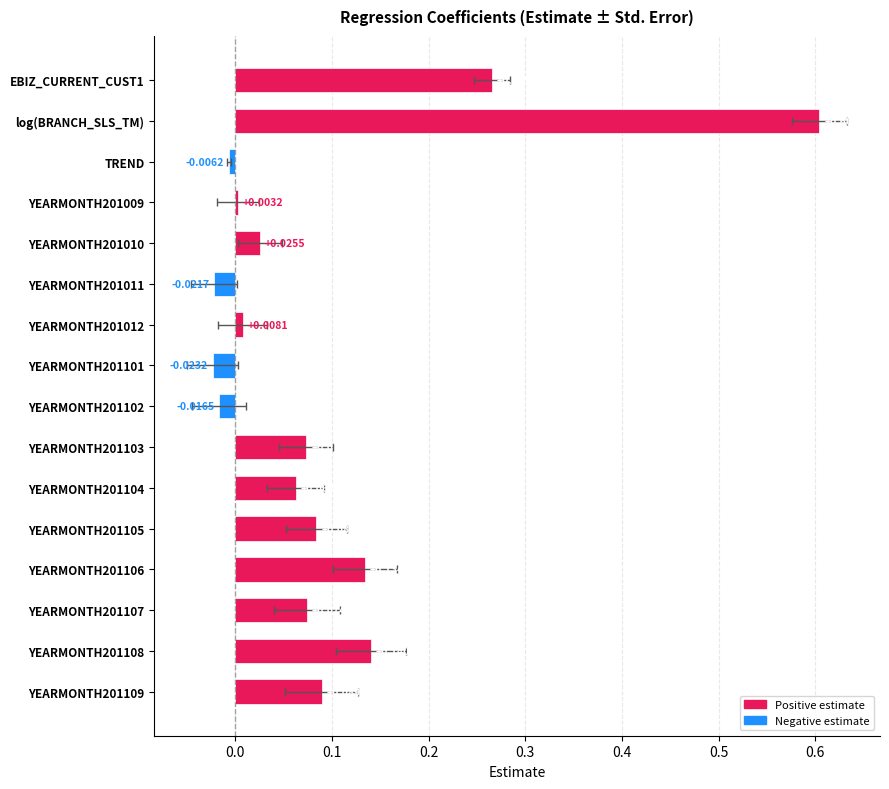

The chart shows a value of 0.1 at YEARMONTH201107. True or false?

True